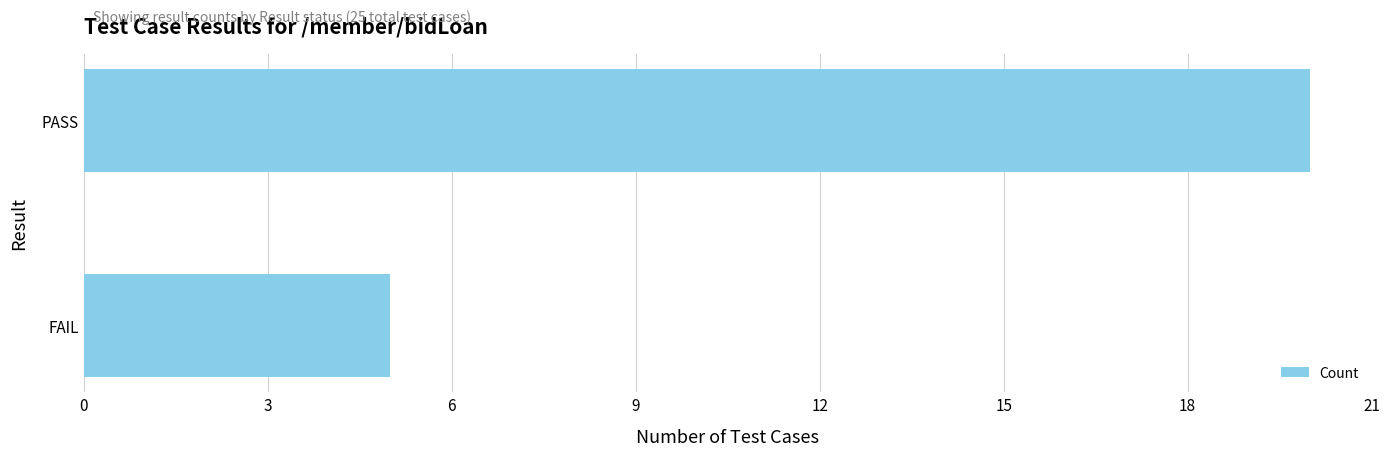

The chart shows a value of 5 at FAIL. True or false?

True